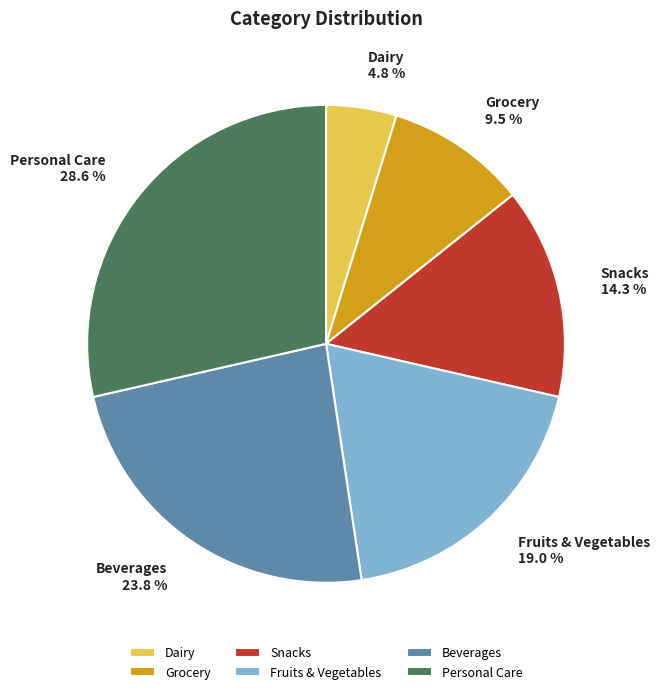

Rank the categories by value from lowest to highest.

Dairy, Grocery, Snacks, Fruits & Vegetables, Beverages, Personal Care